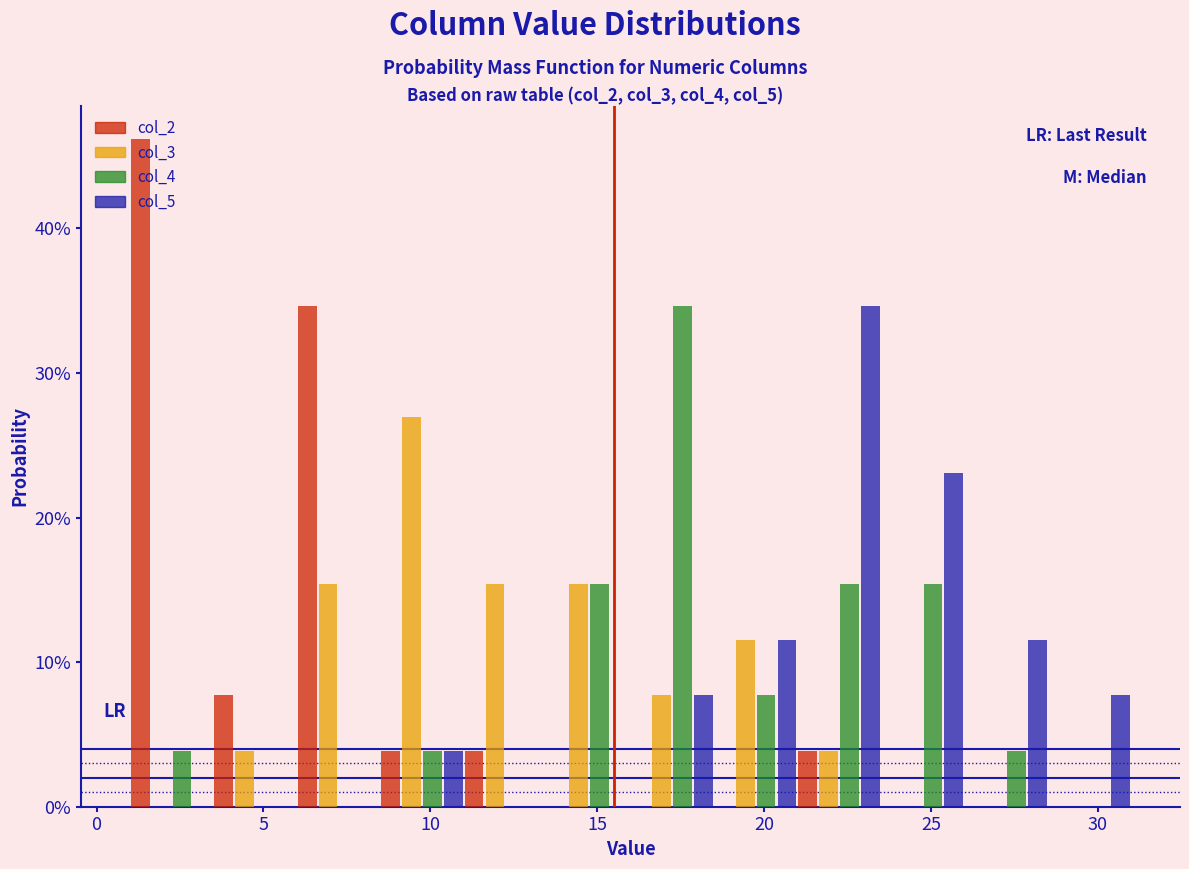

Reading left to right, list every range on the x-axis with the height of the bar of each series over it. The values are not printed on the chart, so give them approximately, as read against the axis.

1.0 to 3.5: col_2=46	col_3=0	col_4=4	col_5=0
3.5 to 6.0: col_2=8	col_3=4	col_4=0	col_5=0
6.0 to 8.5: col_2=35	col_3=15	col_4=0	col_5=0
8.5 to 11.0: col_2=4	col_3=27	col_4=4	col_5=4
11.0 to 13.5: col_2=4	col_3=15	col_4=0	col_5=0
13.5 to 16.0: col_2=0	col_3=15	col_4=15	col_5=0
16.0 to 18.5: col_2=0	col_3=8	col_4=35	col_5=8
18.5 to 21.0: col_2=0	col_3=12	col_4=8	col_5=12
21.0 to 23.5: col_2=4	col_3=4	col_4=15	col_5=35
23.5 to 26.0: col_2=0	col_3=0	col_4=15	col_5=23
26.0 to 28.5: col_2=0	col_3=0	col_4=4	col_5=12
28.5 to 31.0: col_2=0	col_3=0	col_4=0	col_5=8